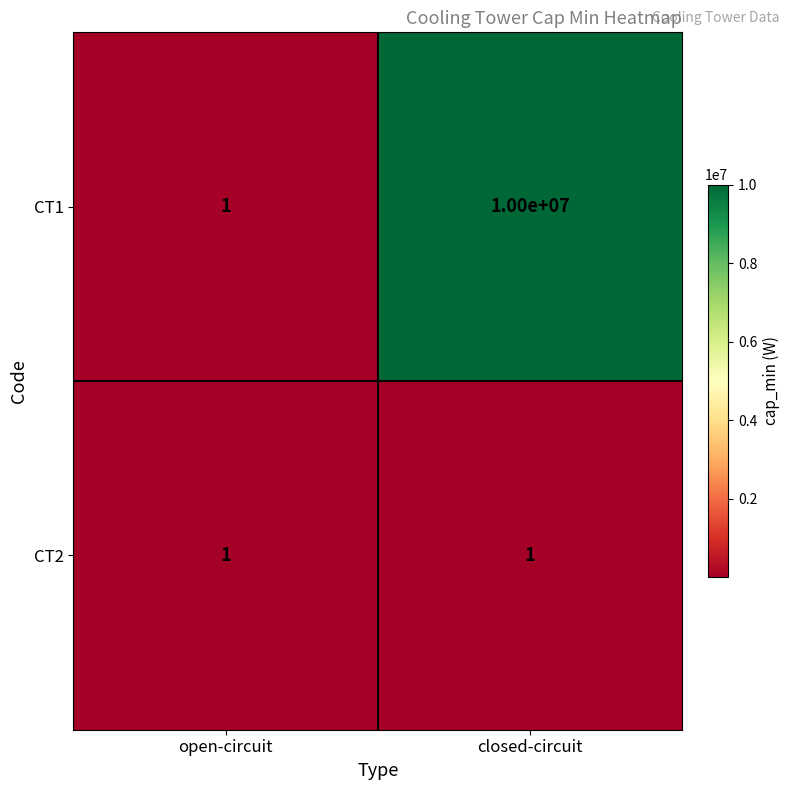

The CT2 series shows 2 at closed-circuit. True or false?

False